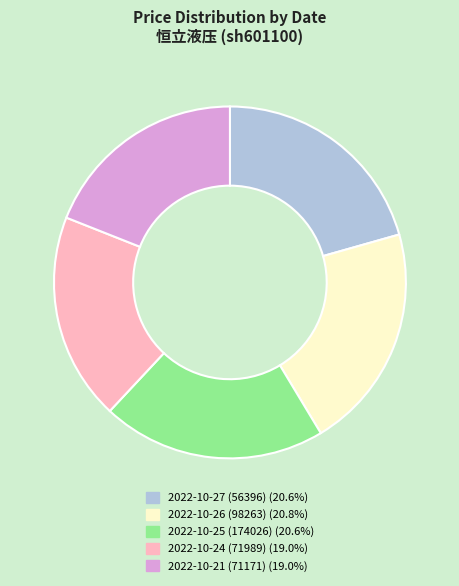

The 2022-10-24 (71989) slice represents 19% of the pie. True or false?

True